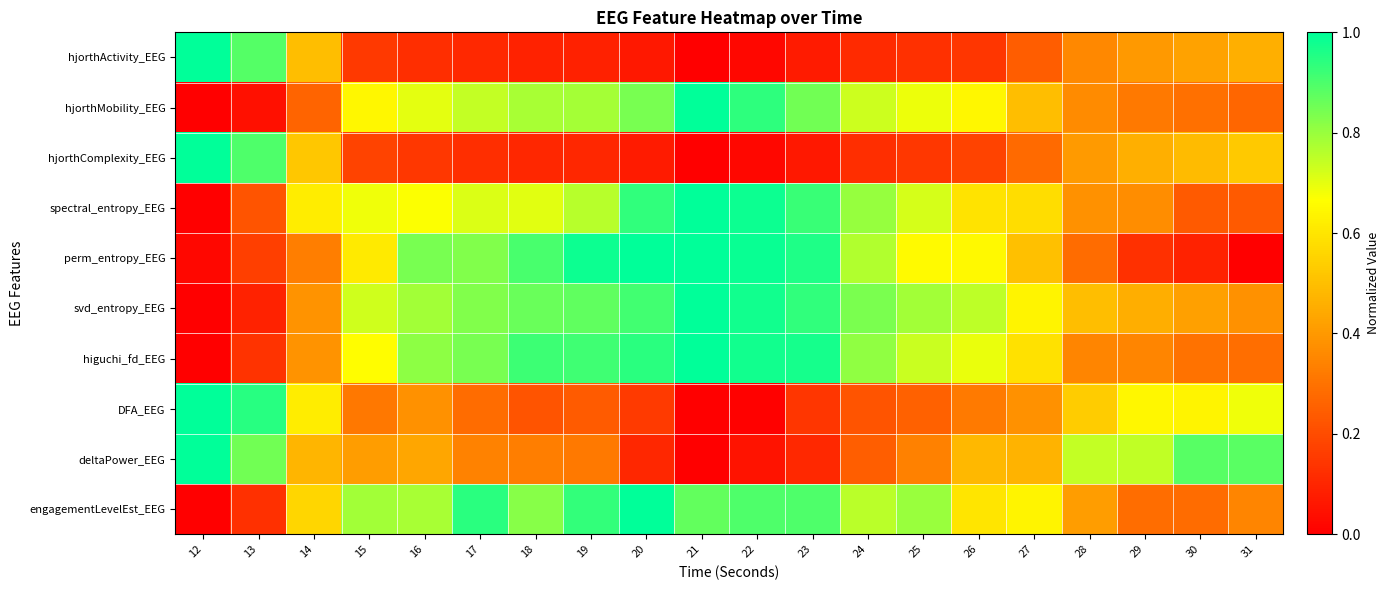

At how many categories does at least one series exceed 0?

20